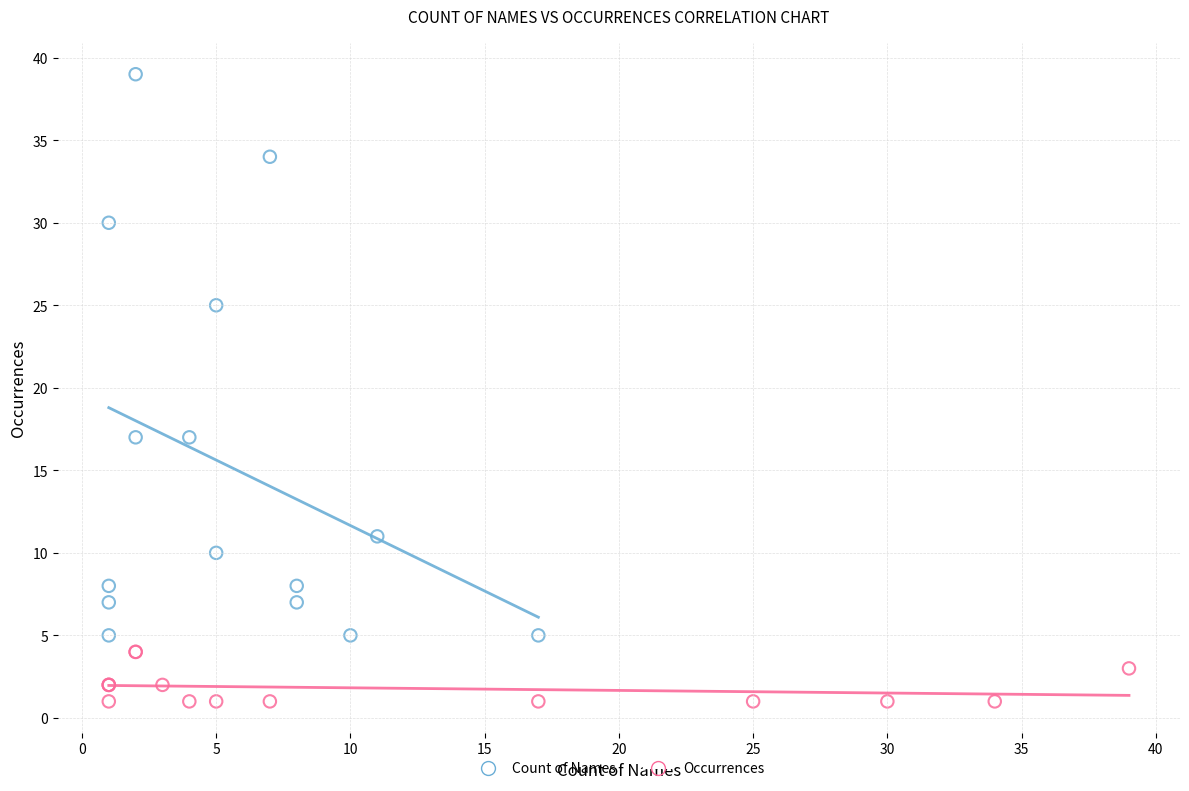

Which series contains the lowest Y value?

Occurrences